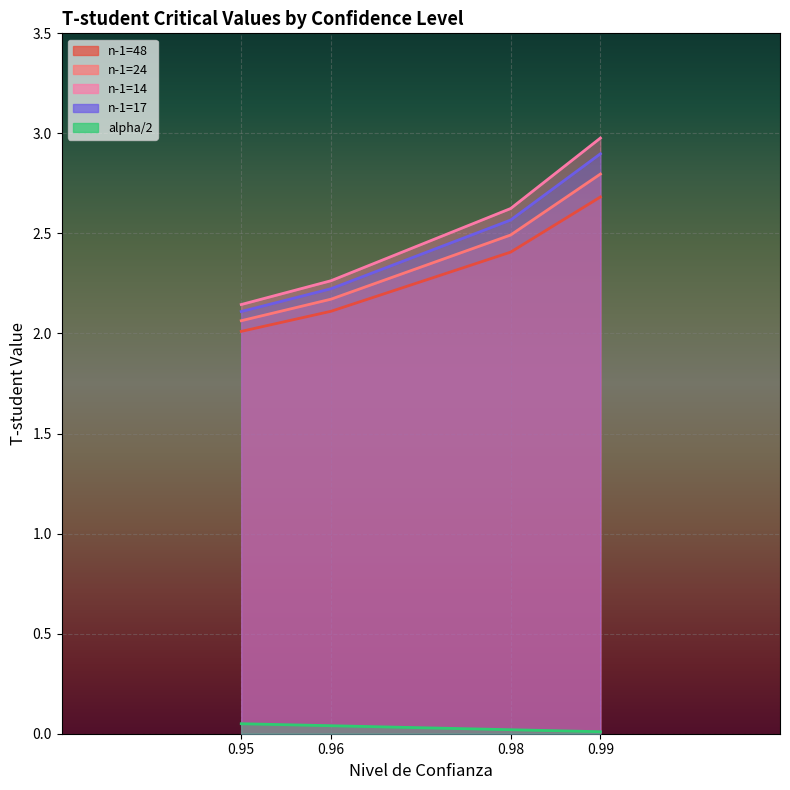

Is the value of n-1=14 at 0.96 greater than the value of n-1=17 at 0.95?

Yes